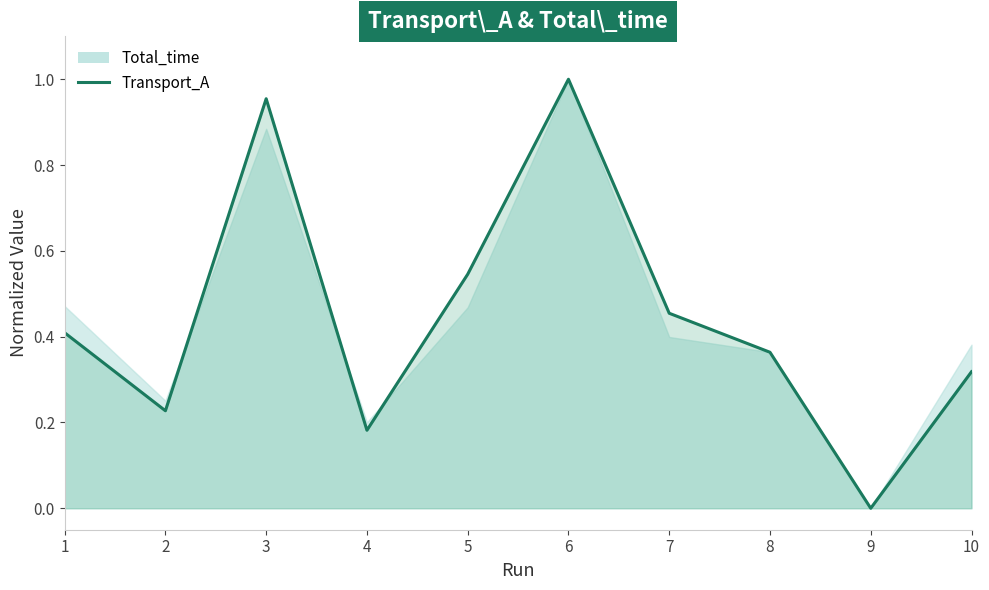

Which has a higher value, 6 or 1?

6